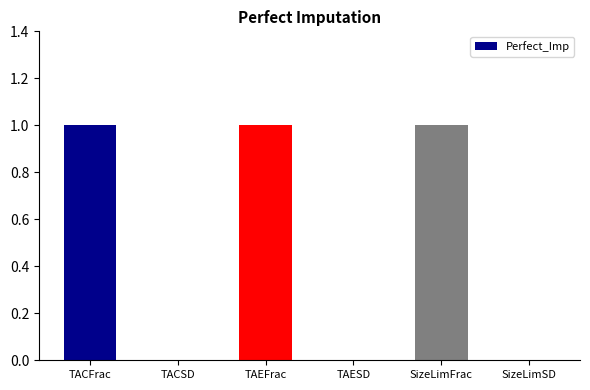

The value at SizeLimFrac is 0. True or false?

False